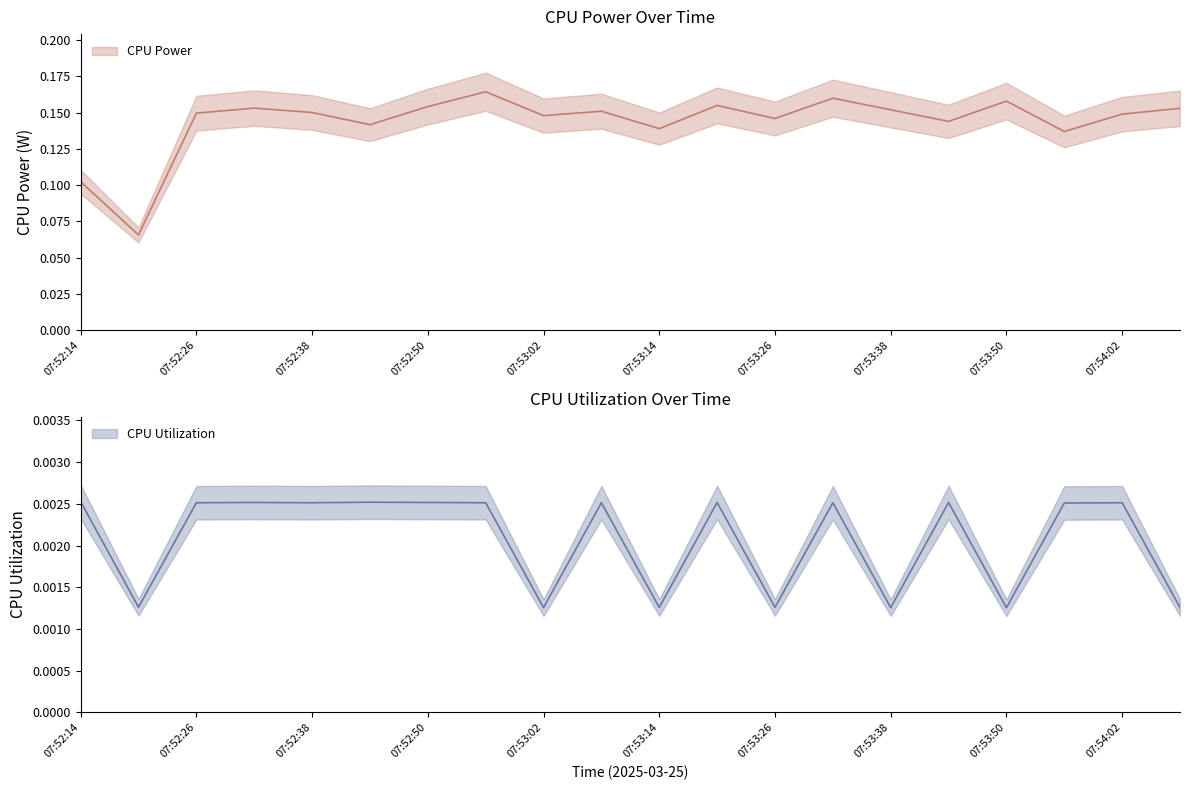

What position from the right is 07:52:32?

17